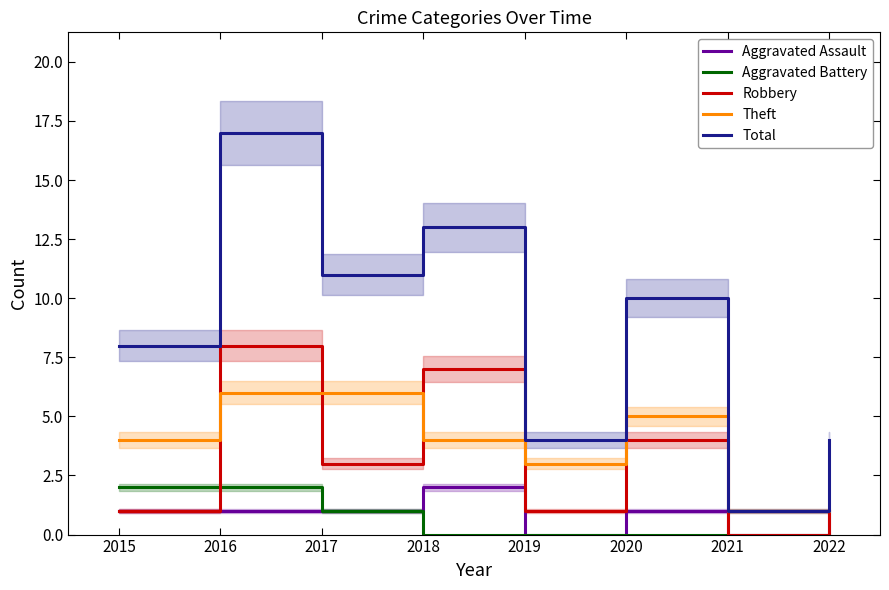

What are all the series names shown in the legend?

Aggravated Assault, Aggravated Battery, Robbery, Theft, Total